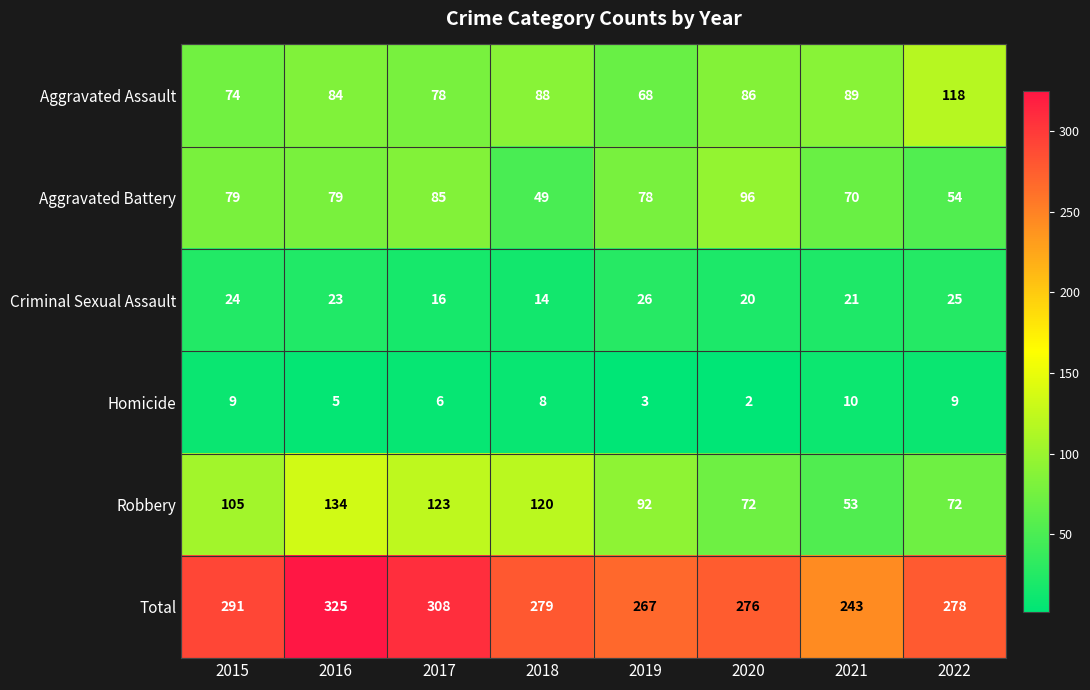

True or false: Criminal Sexual Assault has a value of 33 at 2015.

False